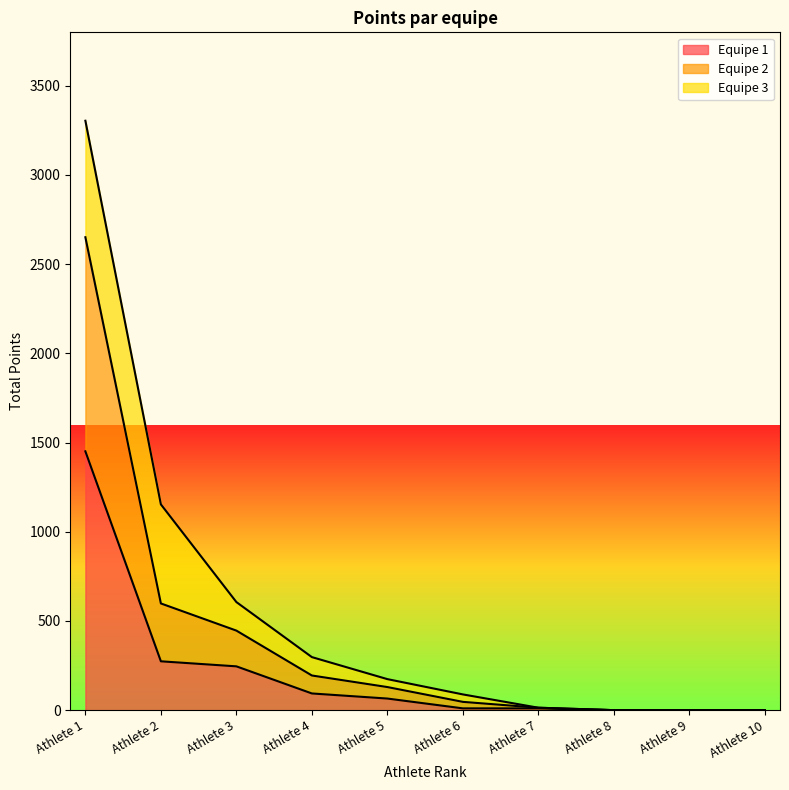

True or false: Equipe 2 and Equipe 1 cross at least once.

False